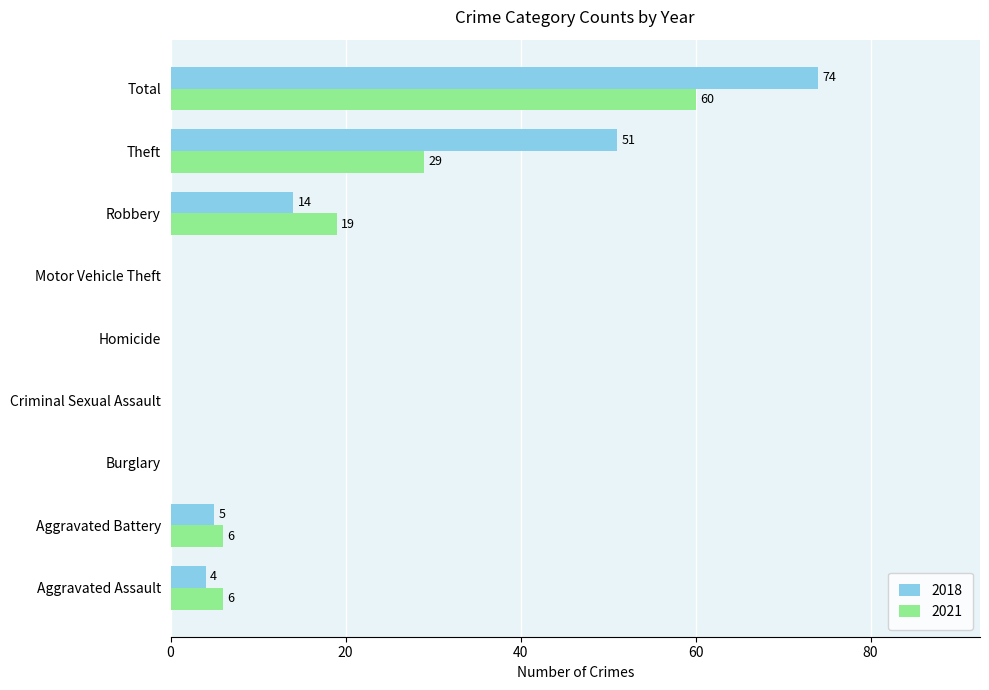

What is the sum of the 2018 values at Aggravated Assault and Robbery?

18